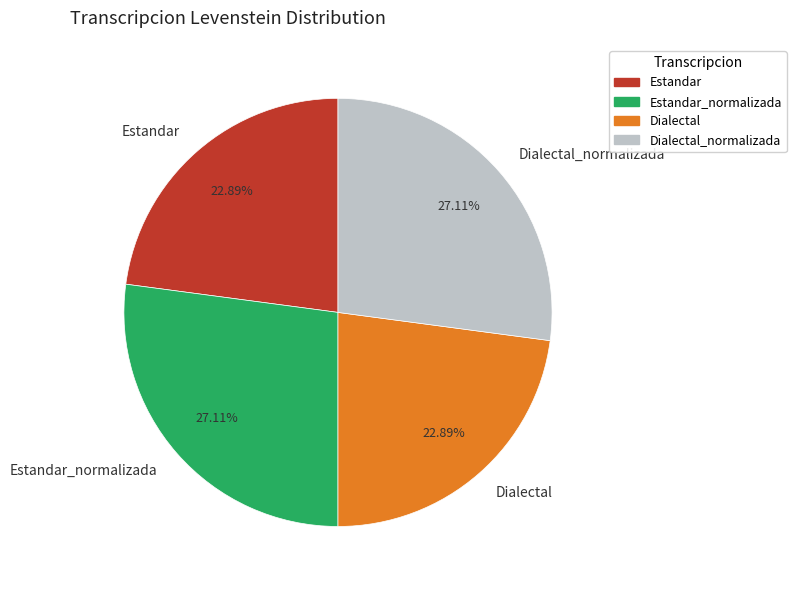

How many segments does this pie chart have?

4